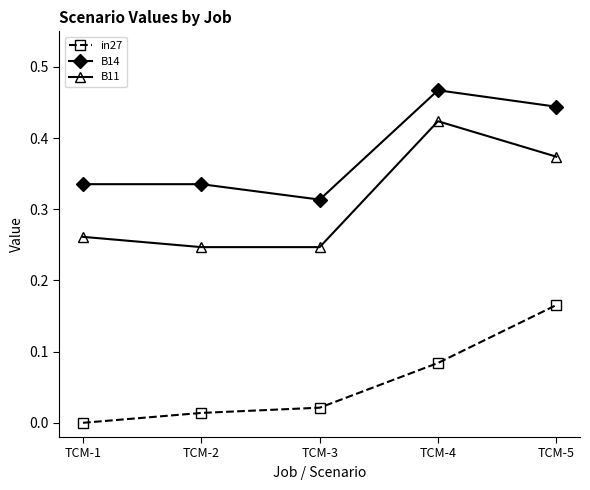

Between TCM-2 and TCM-4, which series saw the biggest shift?

B11